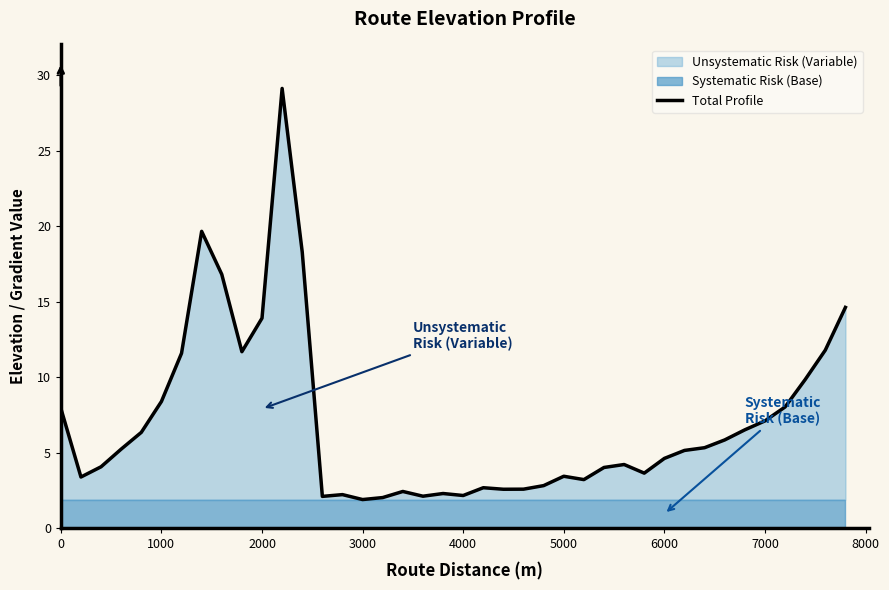

True or false: the data has more than 1 interior local peaks.

True